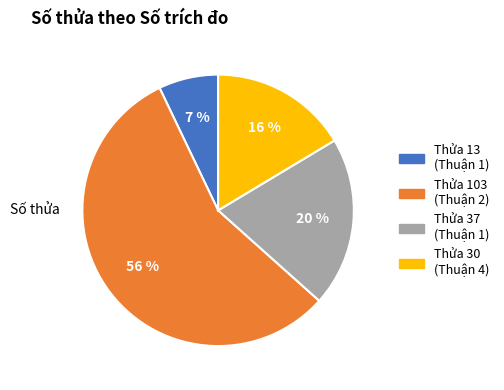

To the nearest percent, what is the difference between the largest and smallest slice percentages?

49%